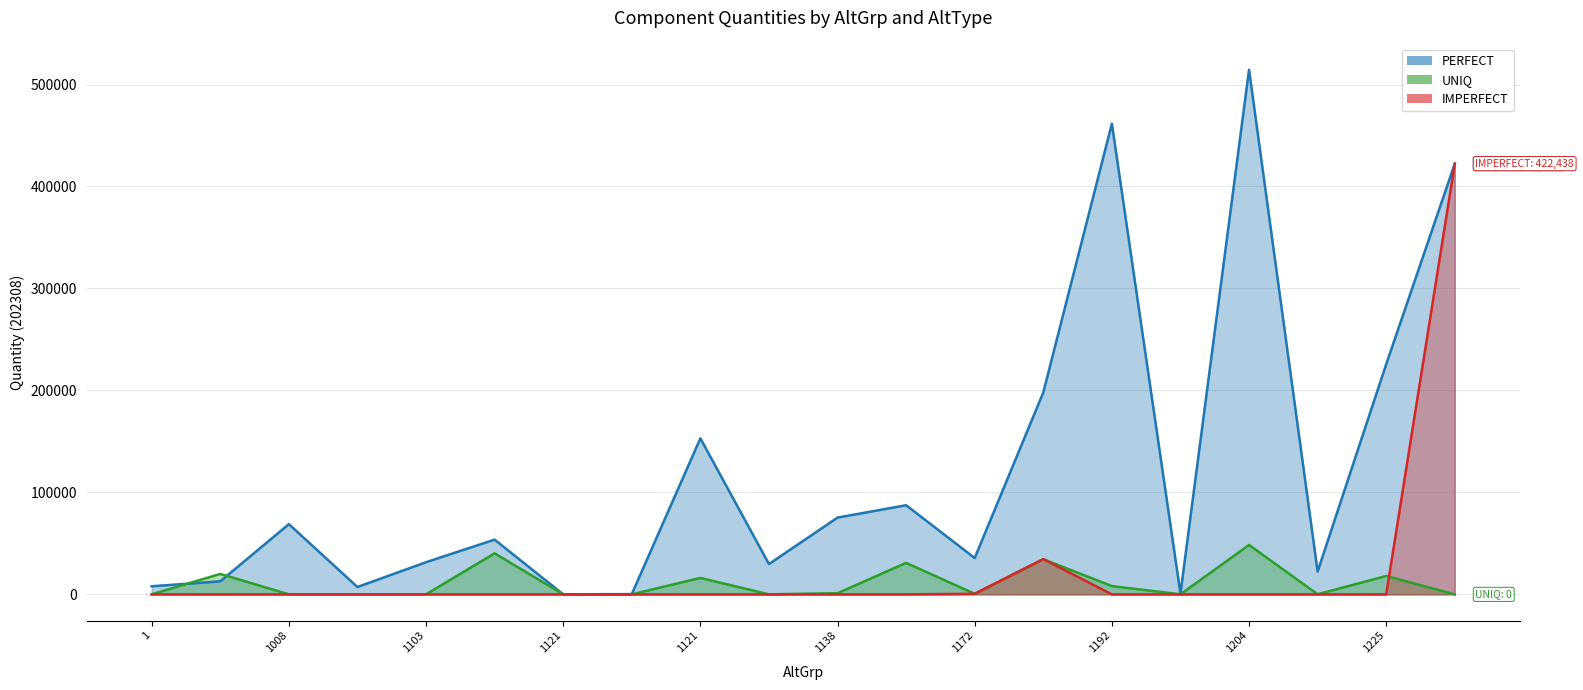

Which series ends up on top after the final intersection of IMPERFECT and UNIQ?

IMPERFECT